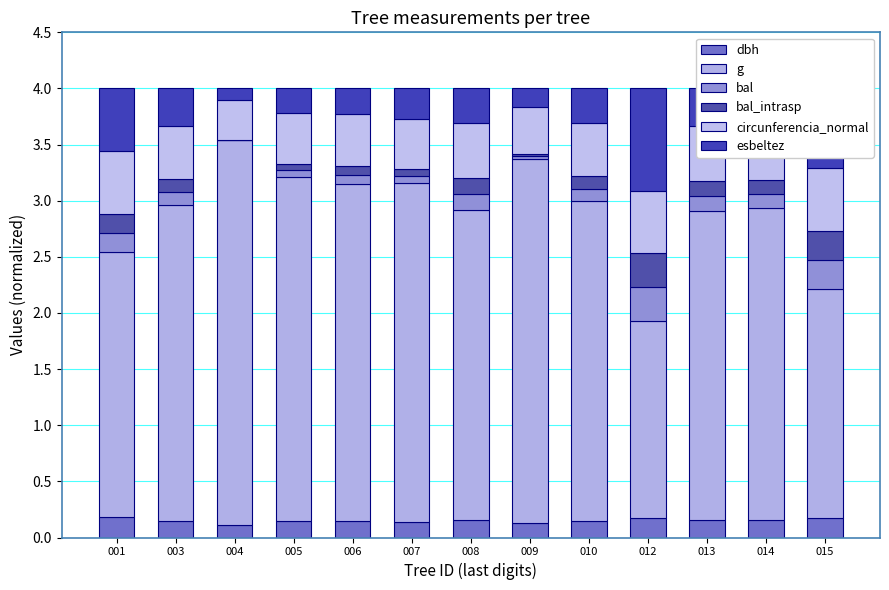

At which label is bal closest to 0?

004